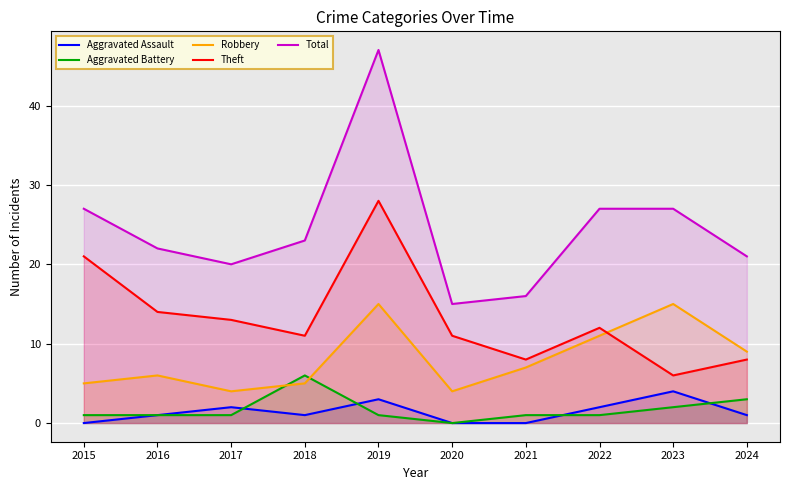

At which category does Total reach its first local peak?

2019